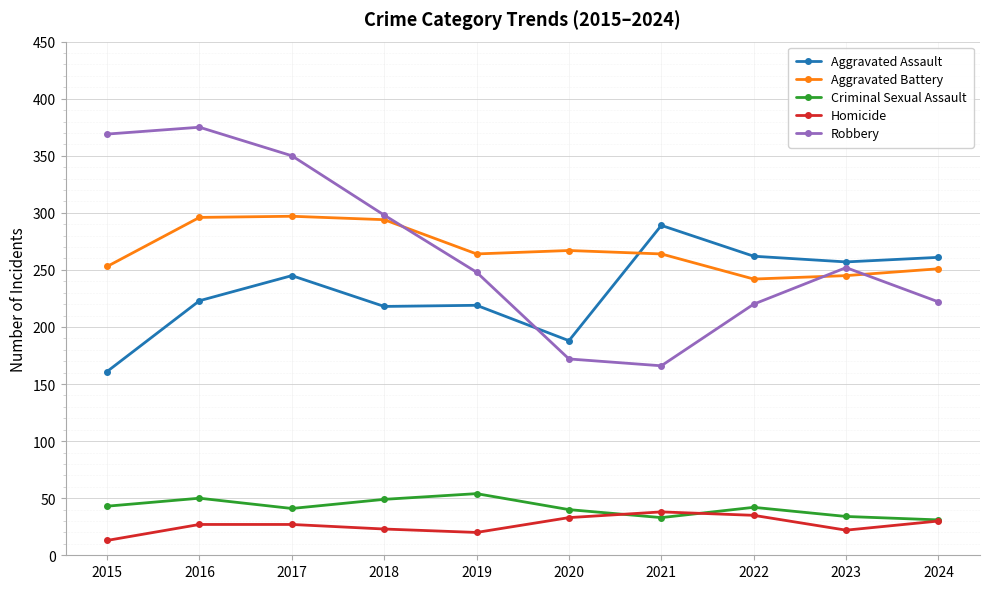

Is the value of Aggravated Assault at 2019 greater than the value of Homicide at 2024?

Yes